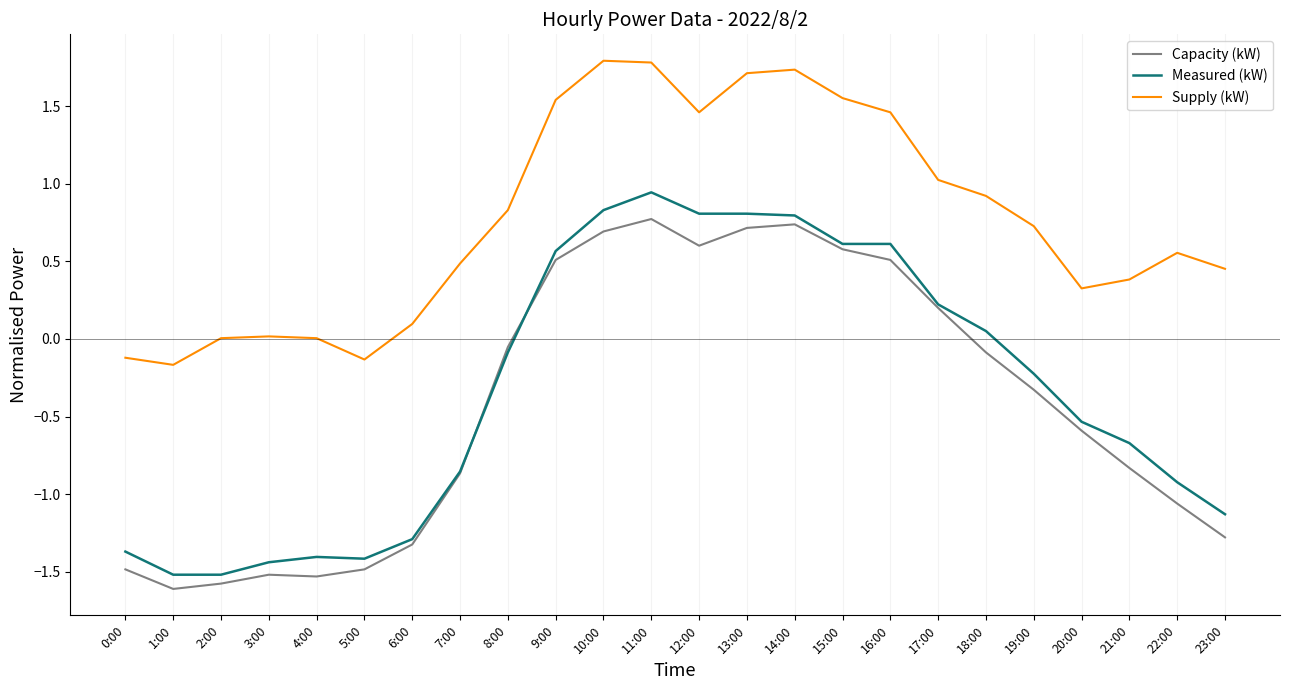

True or false: Supply (kW) and Measured (kW) intersect in this chart.

False